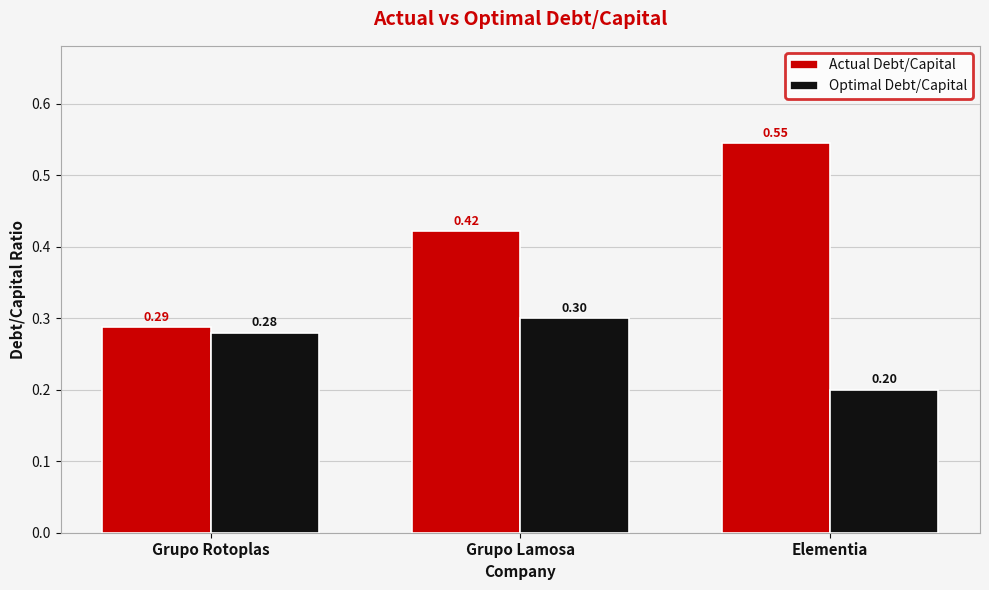

What is the total value across all series at Elementia?

0.7